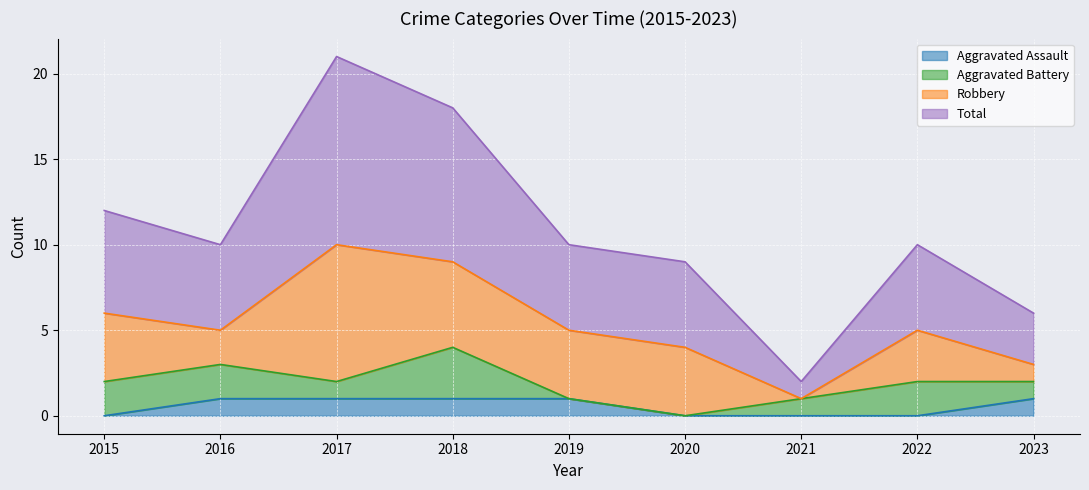

The value of Aggravated Assault at 2015 is 0. True or false?

True